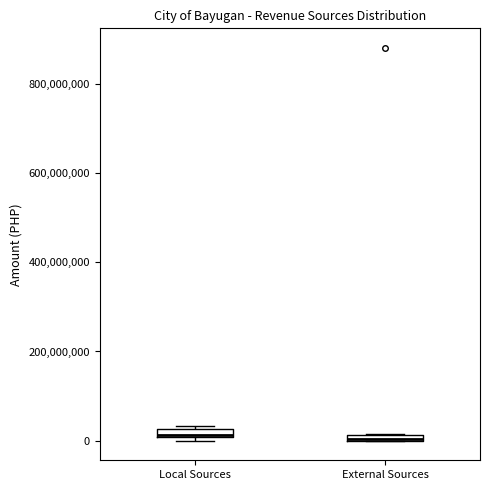

Where is the upper edge of the box for External Sources on the y-axis? The values are not printed on the chart, so give them approximately, as read against the axis.

20000000